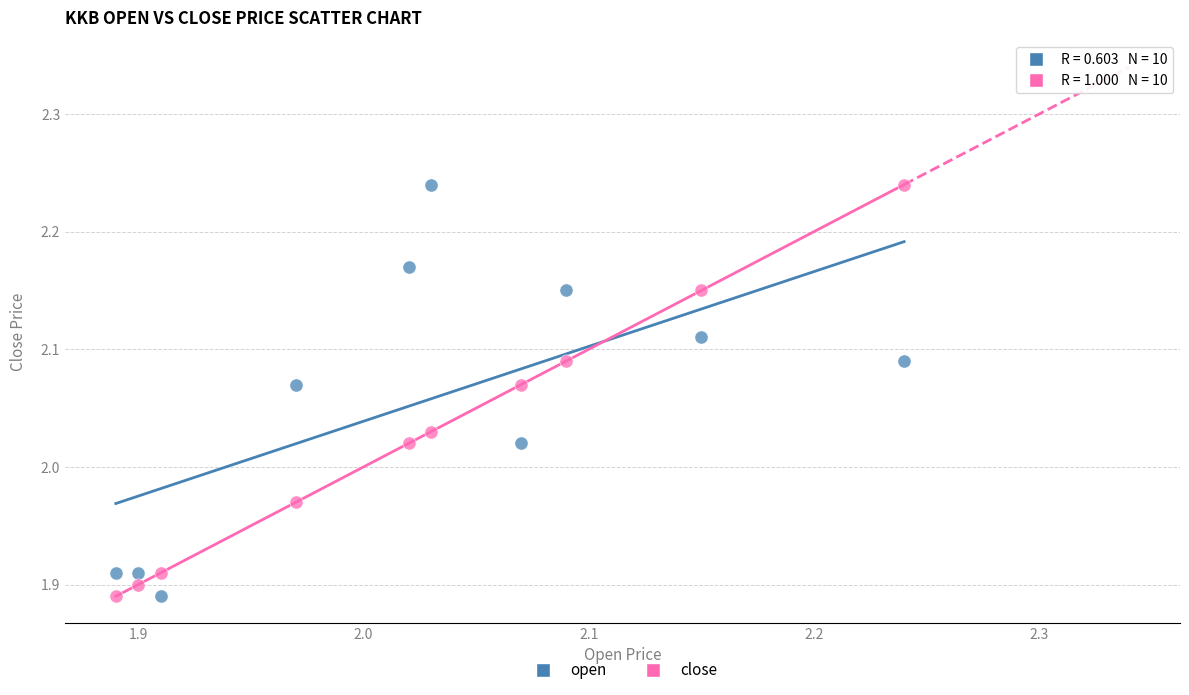

What is the X range (max minus min) for the scatter plot?

0.4